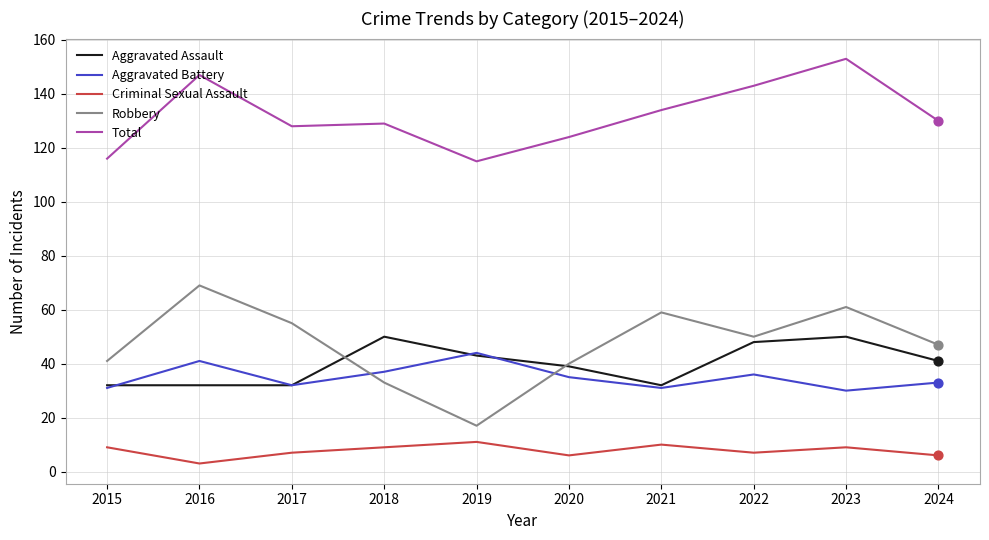

What is the total value across all series at 2021?

266